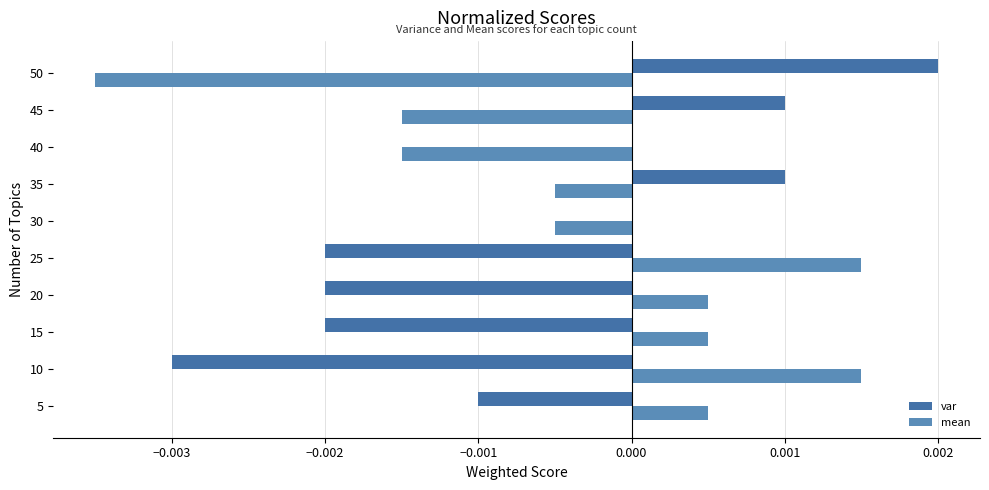

List the series in order of their peak value, lowest first.

mean, var